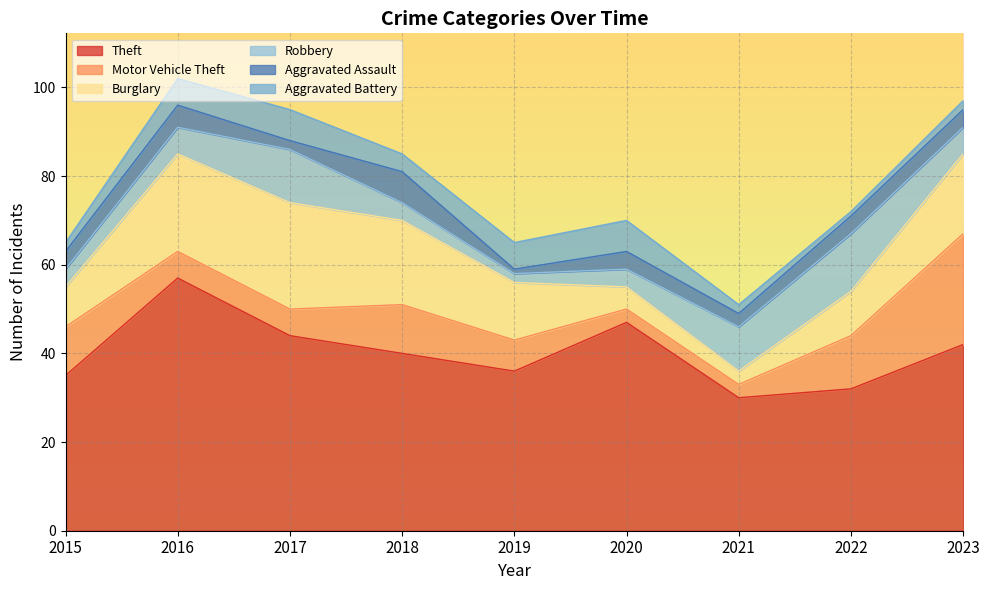

At which category does Theft reach its first local peak?

2016